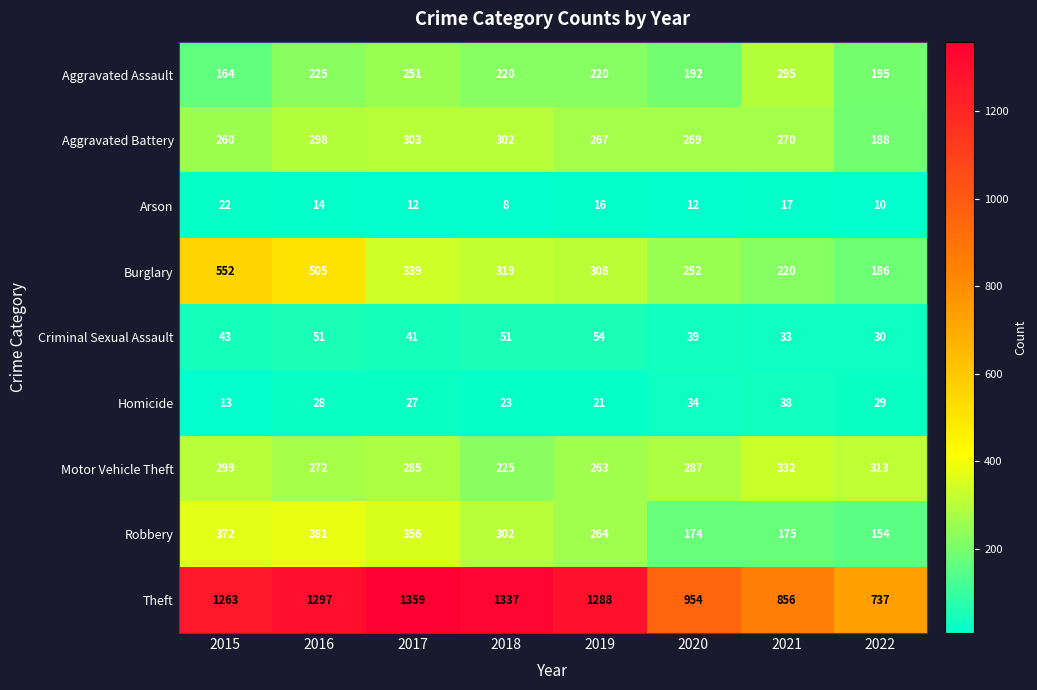

How many distinct data groups are displayed?

9